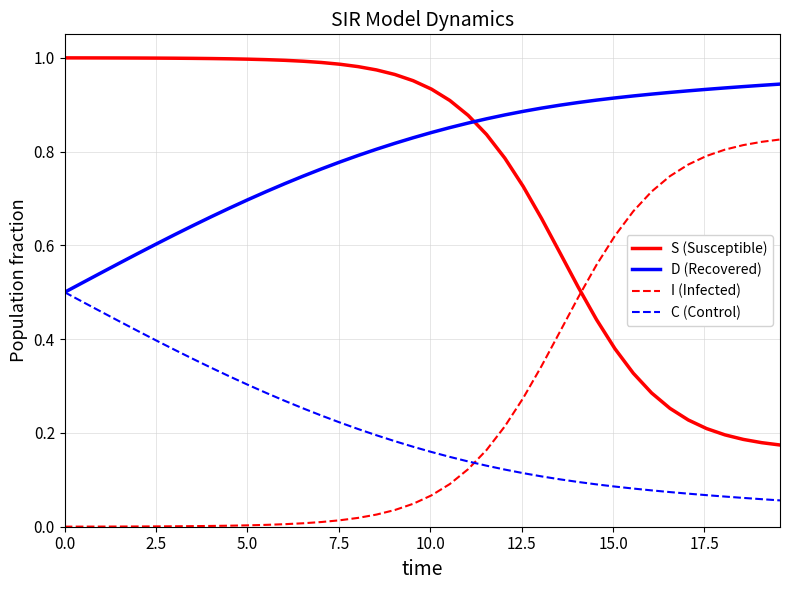

Rank the series by their maximum value, from lowest to highest.

C (Control), I (Infected), D (Recovered), S (Susceptible)